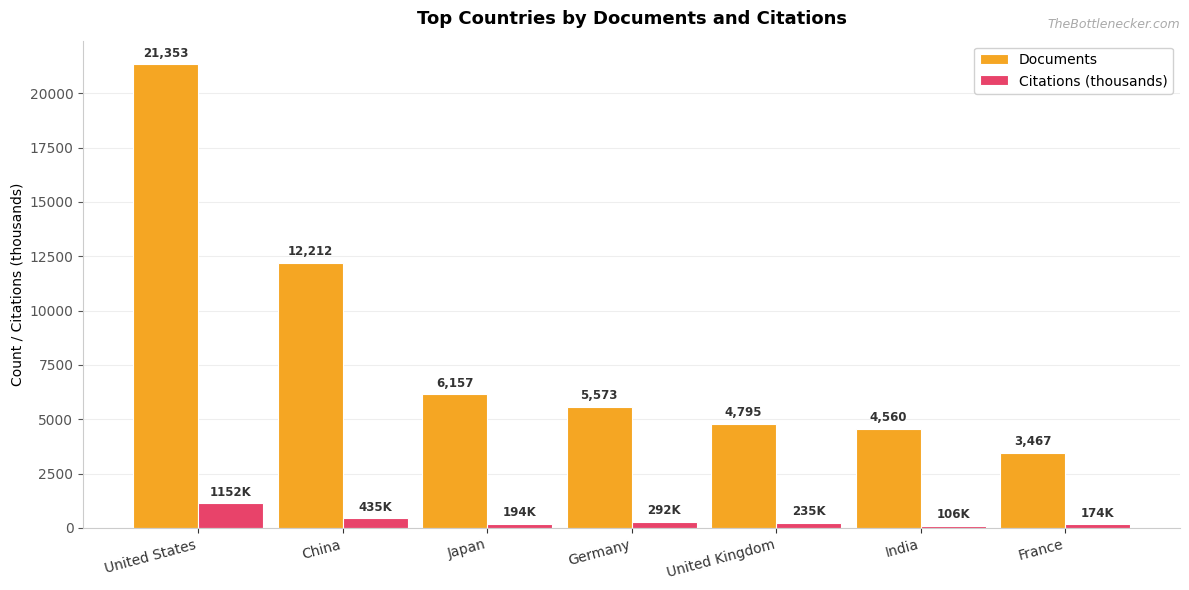

Is it true that Citations (thousands) equals 1152.0 at United States?

True